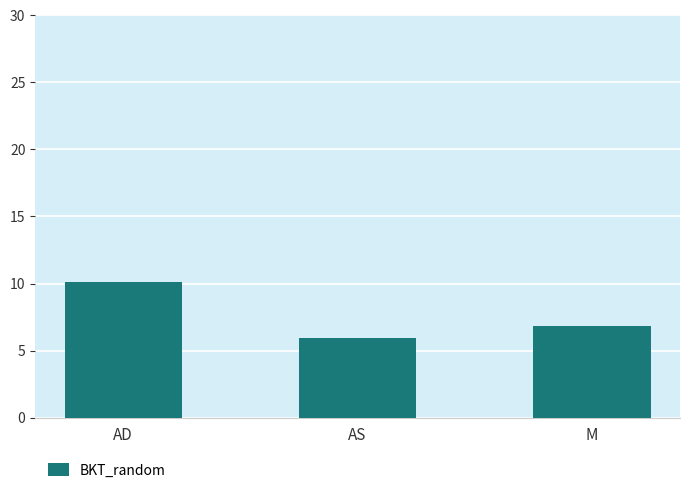

What is the greatest value displayed?

10.1